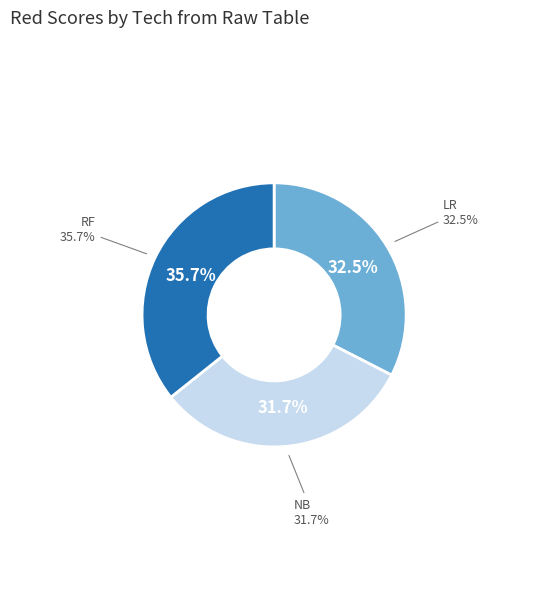

To the nearest percent, what percentage of the pie is LR?

33%